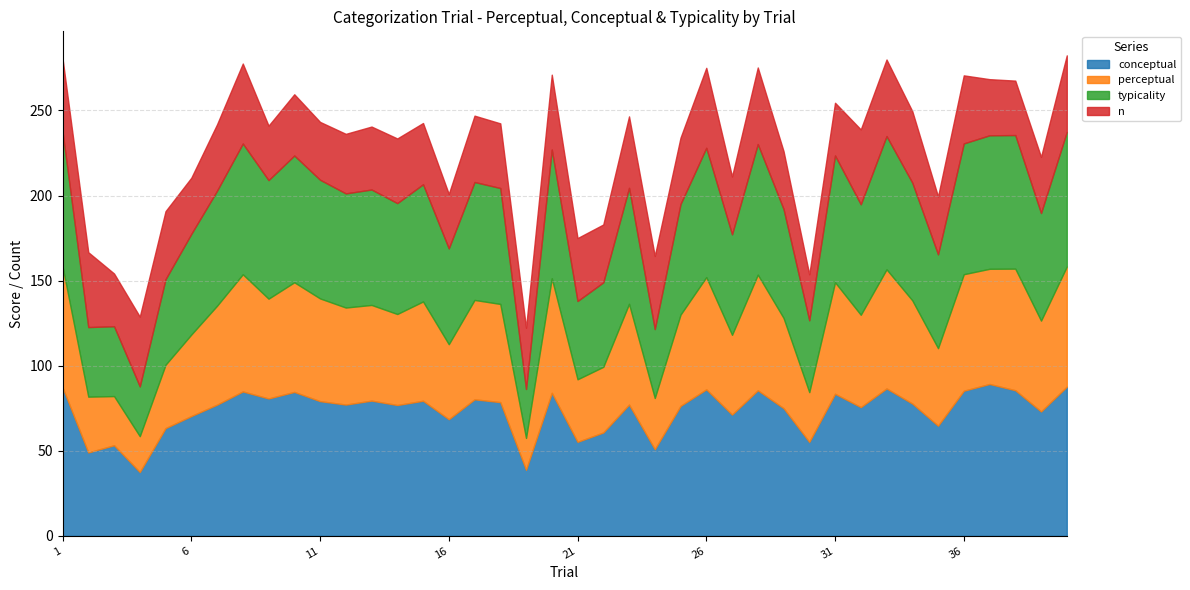

Rank the series at 32 from lowest to highest value.

n, perceptual, typicality, conceptual